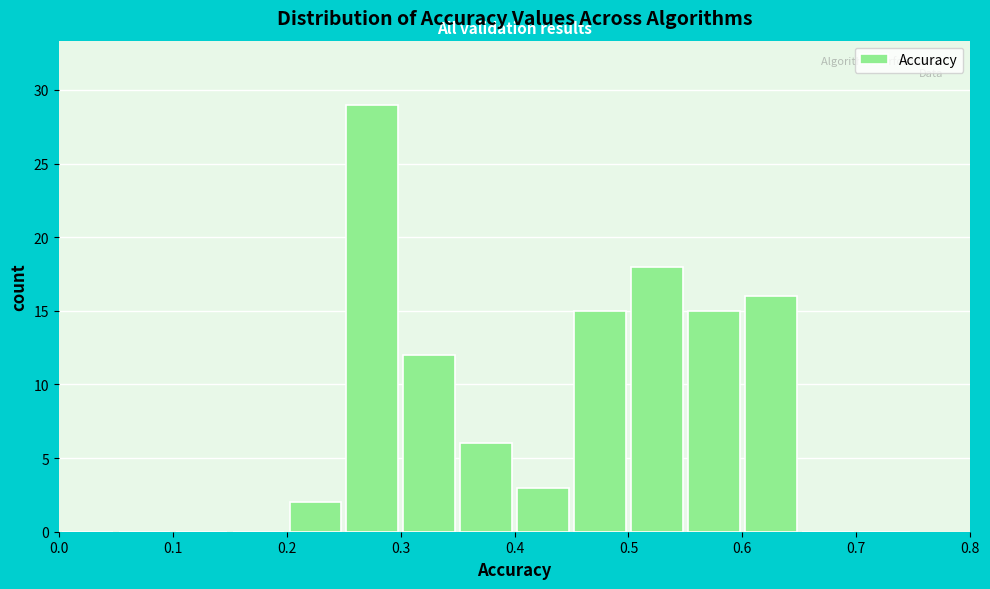

Reading left to right, list every bar in this chart as the range it spans on the x-axis followed by its height. The values are not printed on the chart, so give them approximately, as read against the axis.

0.00 to 0.05: 0
0.05 to 0.10: 0
0.10 to 0.15: 0
0.15 to 0.20: 0
0.20 to 0.25: 2
0.25 to 0.30: 29
0.30 to 0.35: 12
0.35 to 0.40: 6
0.40 to 0.45: 3
0.45 to 0.50: 15
0.50 to 0.55: 18
0.55 to 0.60: 15
0.60 to 0.65: 16
0.65 to 0.70: 0
0.70 to 0.75: 0